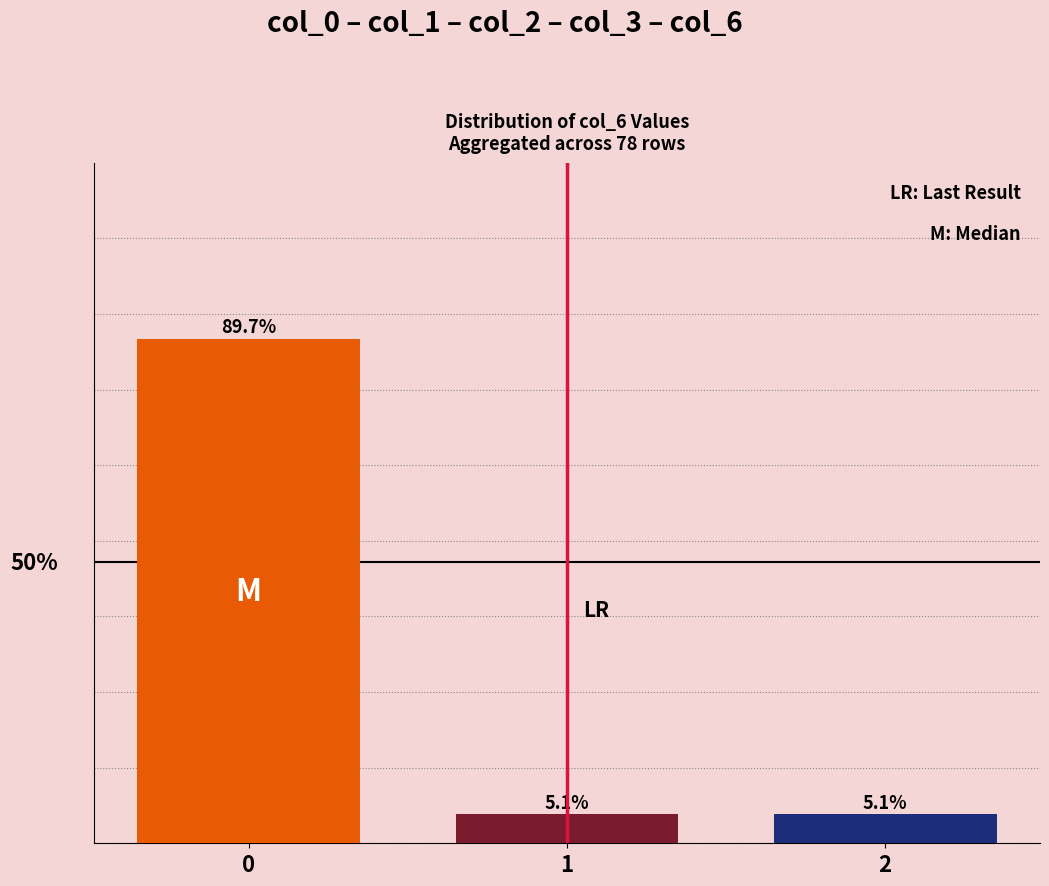

Does the chart contain any negative values?

No